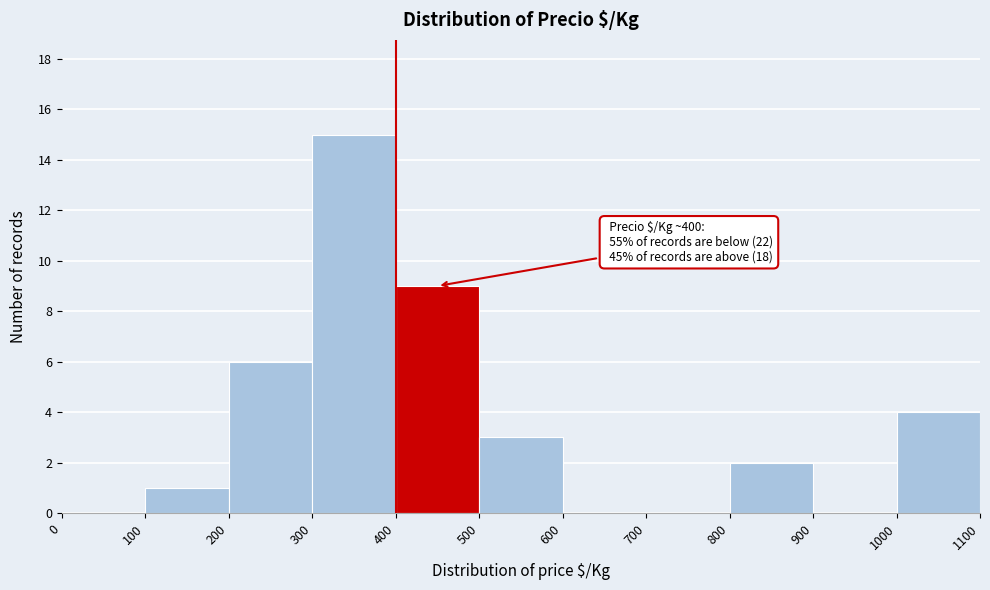

Which range on the x-axis has the tallest bar?

300 to 400